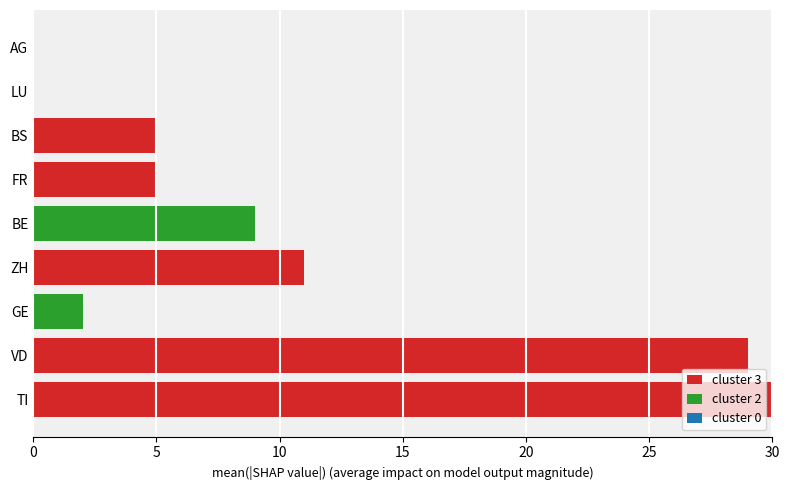

What is the highest value of the cluster 3 series?

30